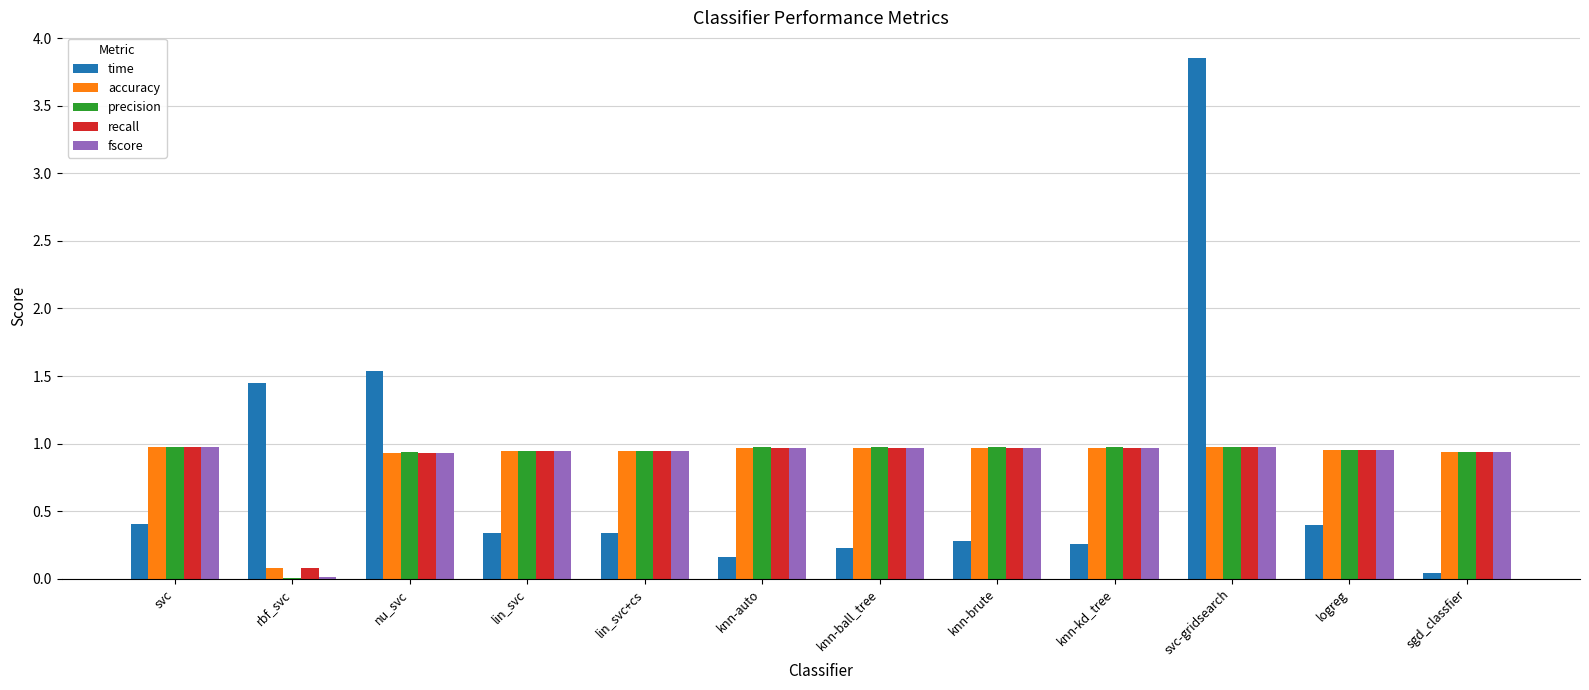

What is the sum of the recall values at nu_svc and svc-gridsearch?

1.9